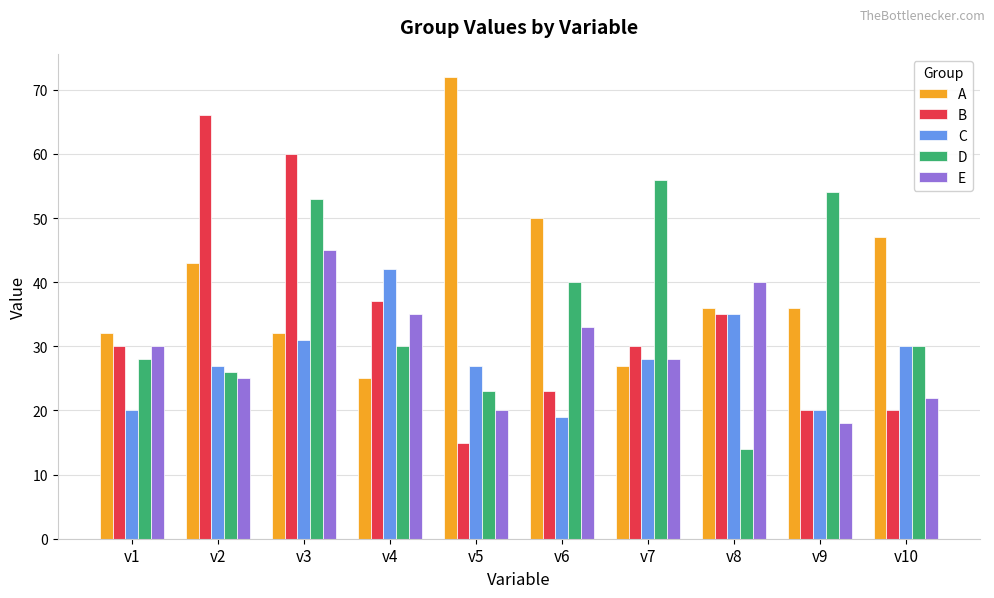

Reading left to right, list all the values displayed in this chart.

A: 32	43	32	25	72	50	27	36	36	47
B: 30	66	60	37	15	23	30	35	20	20
C: 20	27	31	42	27	19	28	35	20	30
D: 28	26	53	30	23	40	56	14	54	30
E: 30	25	45	35	20	33	28	40	18	22